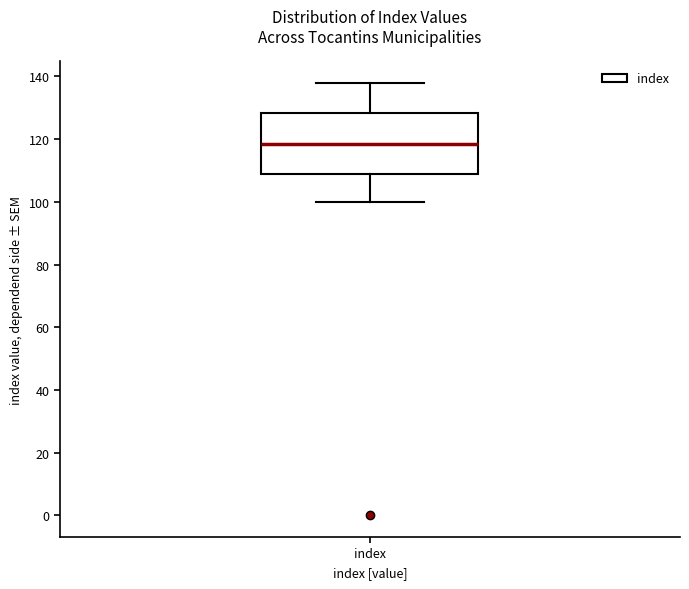

Where does the upper whisker of the box for index end on the y-axis? The values are not printed on the chart, so give them approximately, as read against the axis.

138